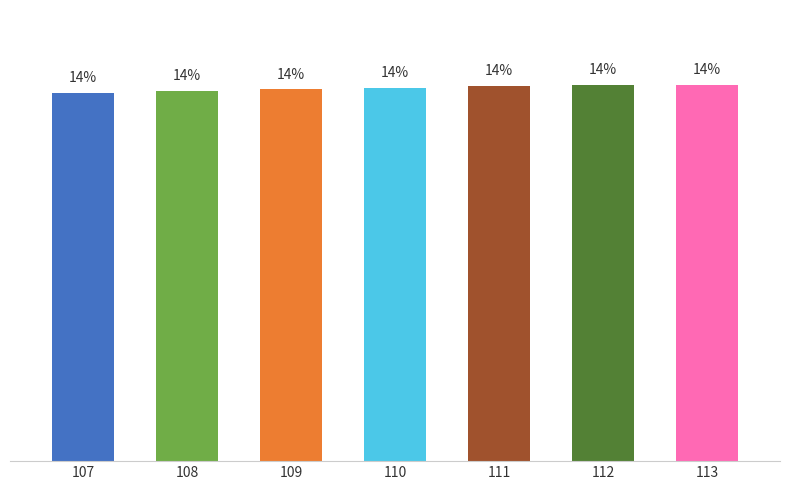

What is the ratio of the value at 112 to the value at 108?

1.0